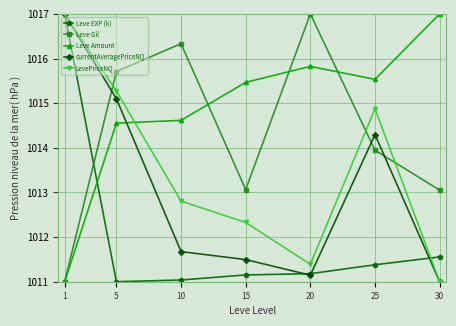

Between 5 and 15, which series saw the biggest shift?

currentAveragePriceNQ